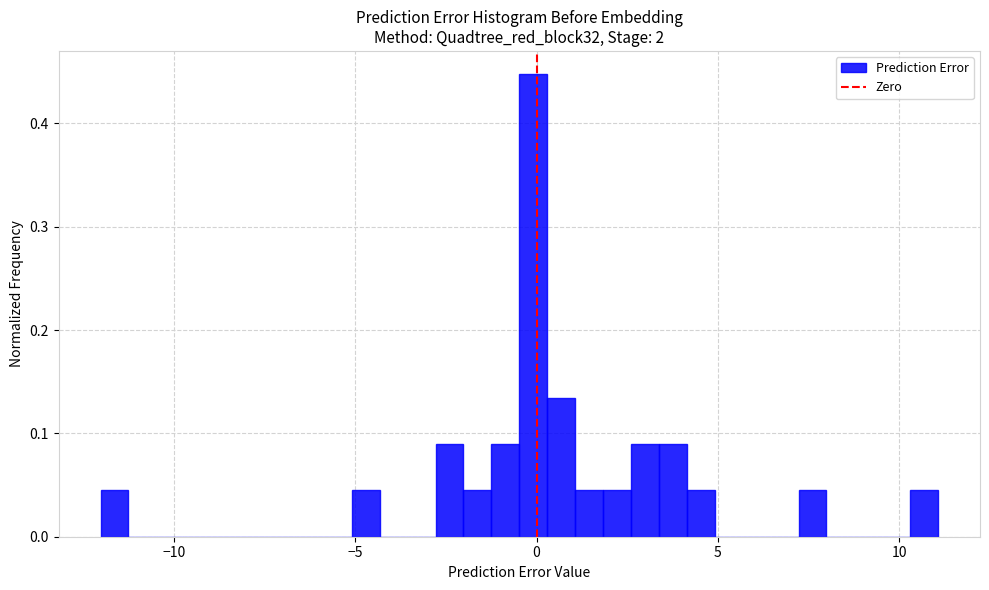

Read against the x-axis, roughly where is the centre of the tallest bar?

0.0